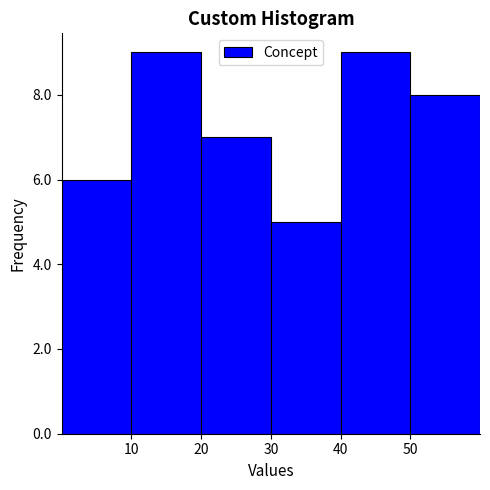

Reading left to right, list every bar in this chart as the range it spans on the x-axis followed by its height. The values are not printed on the chart, so give them approximately, as read against the axis.

0 to 10: 6
10 to 20: 9
20 to 30: 7
30 to 40: 5
40 to 50: 9
50 to 60: 8